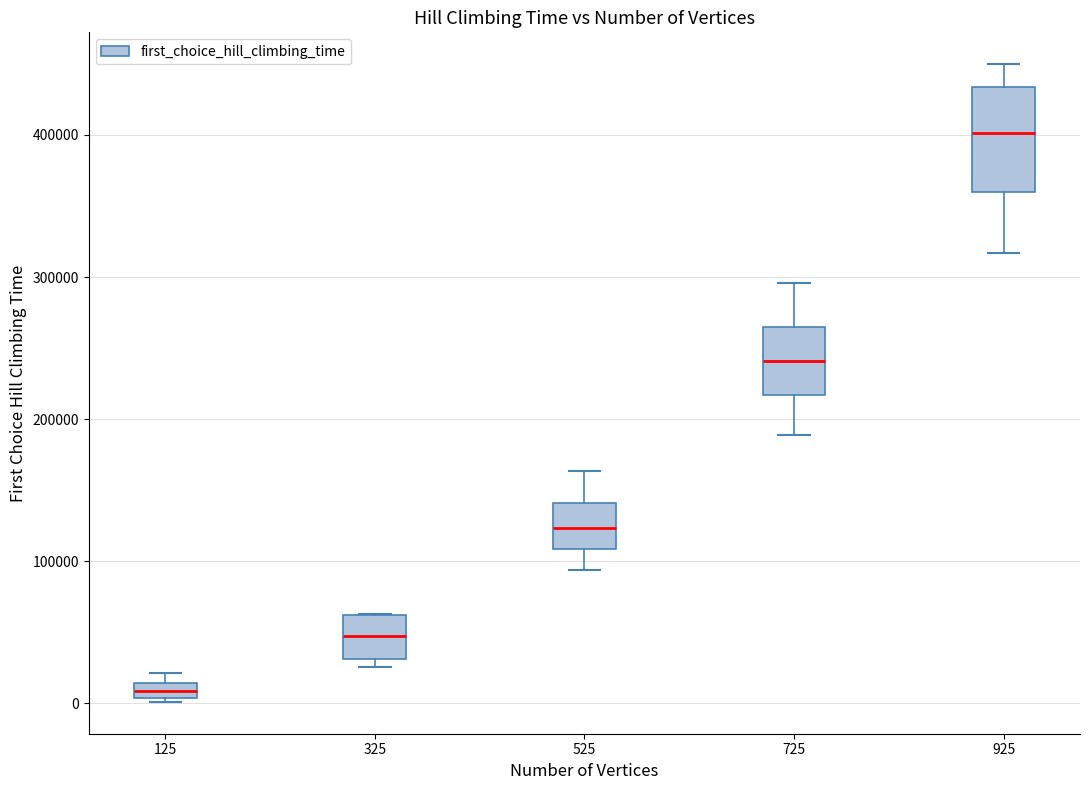

Where is the upper edge of the box at x = 125 on the y-axis? The values are not printed on the chart, so give them approximately, as read against the axis.

10000